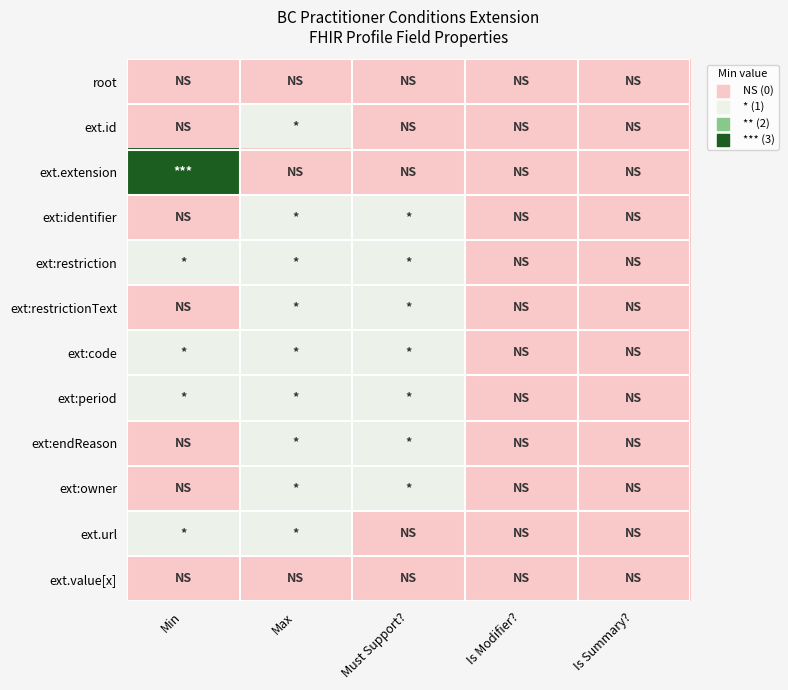

At how many categories does at least one series exceed 1?

1